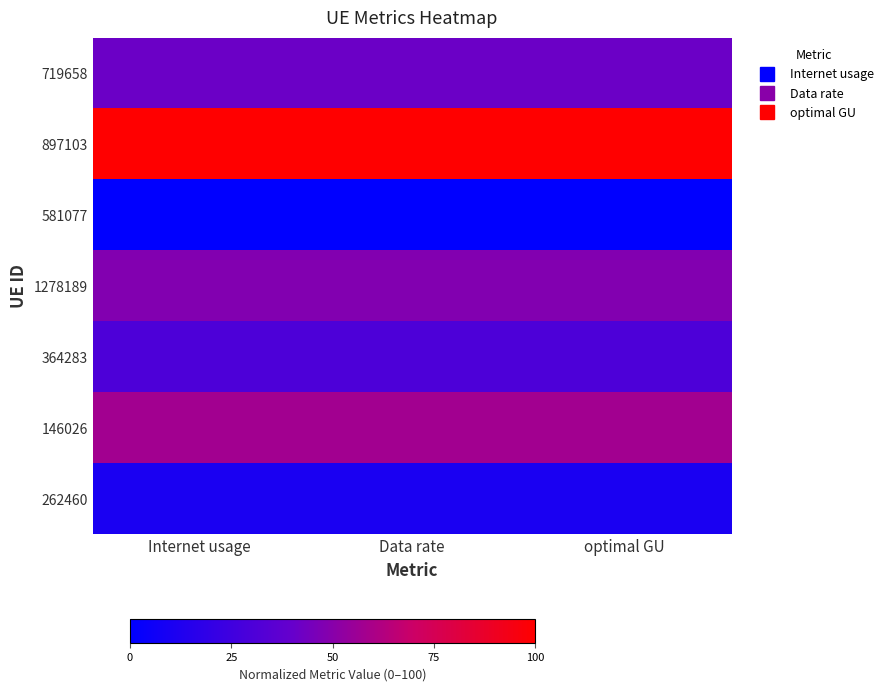

Rank the series by their maximum value, from lowest to highest.

581077, 262460, 364283, 719658, 1278189, 146026, 897103